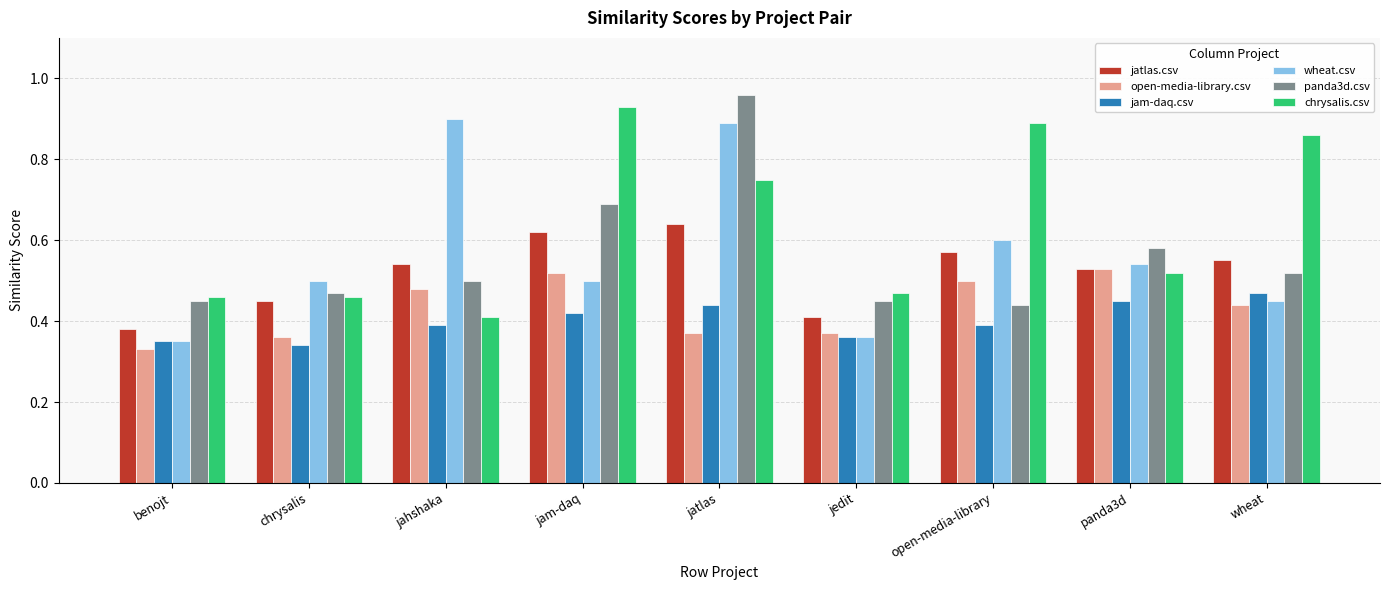

At how many categories does at least one series exceed 0?

9